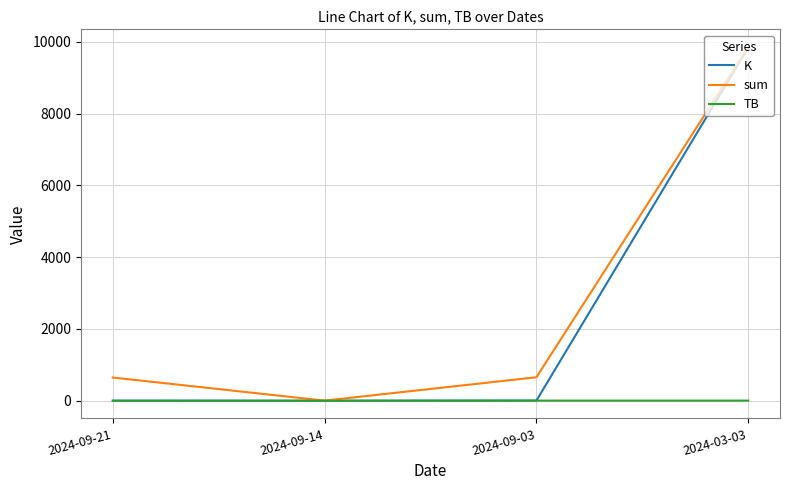

Which category has the highest value across all series?

2024-03-03